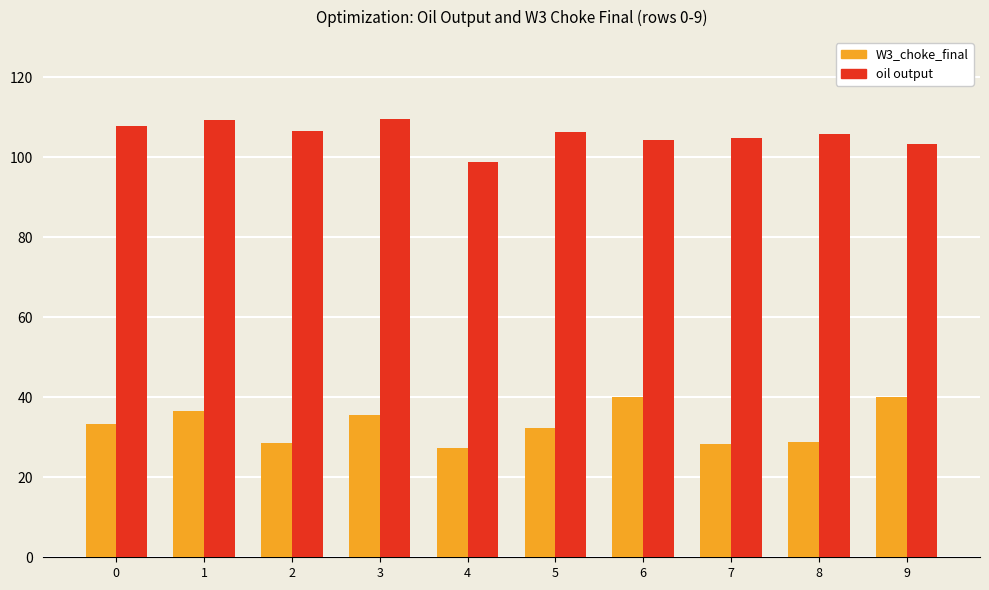

Which series has the largest total across all categories?

oil output